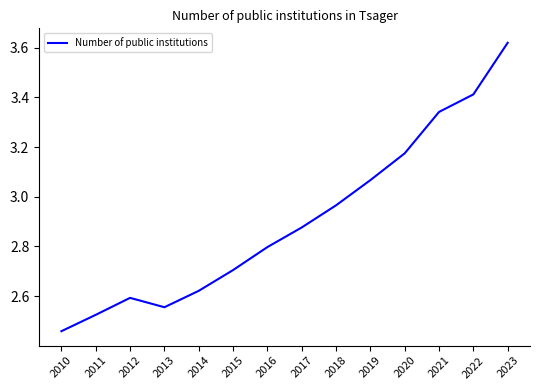

List the labels in order of value, smallest first.

2010, 2011, 2013, 2012, 2014, 2015, 2016, 2017, 2018, 2019, 2020, 2021, 2022, 2023